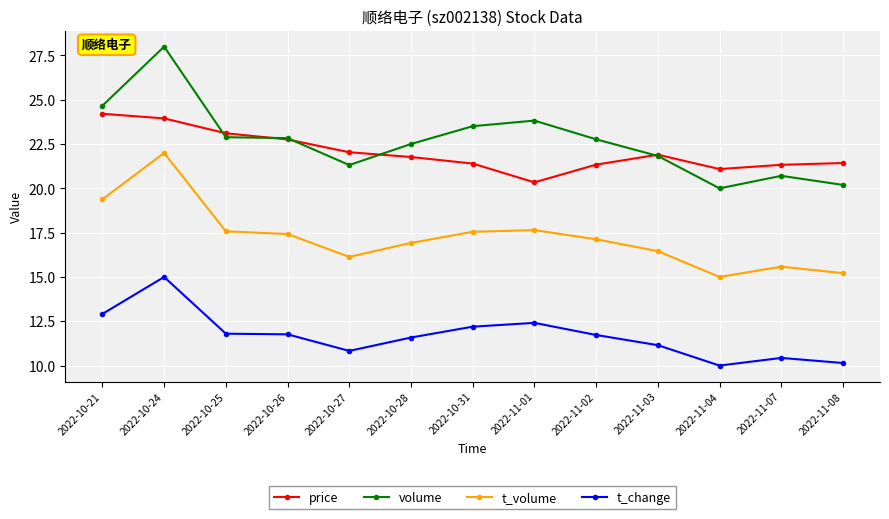

Which series has the largest total across all categories?

volume